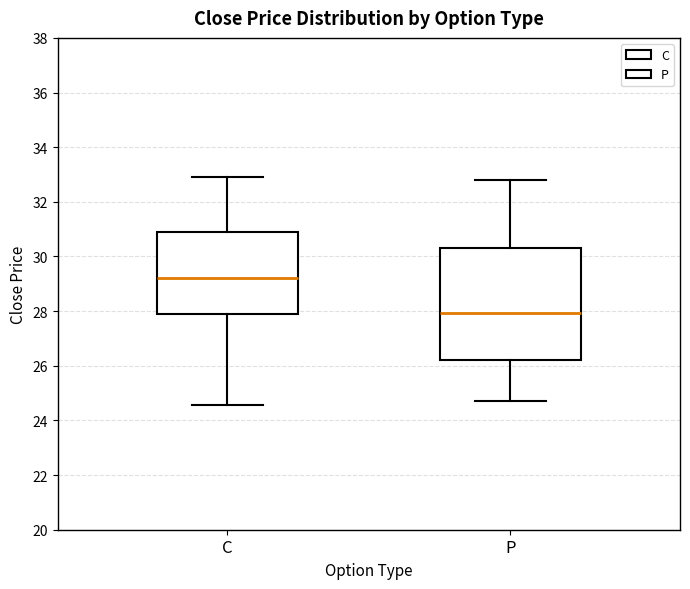

Reading left to right, read every box against the y-axis: the position of its median line, the range the box covers, and the ends of its whiskers. The values are not printed on the chart, so give them approximately, as read against the axis.

C: median 29.2, box 28.0 to 31.0, whiskers 24.6 to 33.0
P: median 28.0, box 26.2 to 30.4, whiskers 24.8 to 32.8